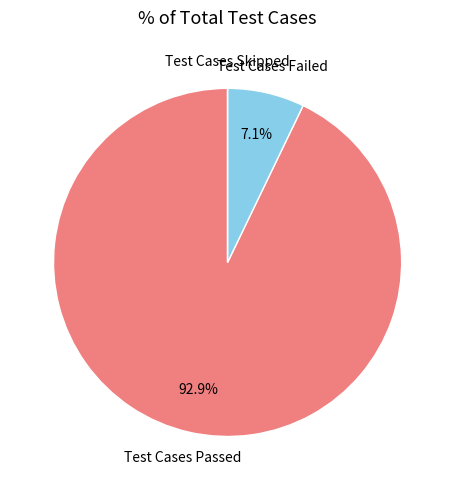

To the nearest percent, what is the combined percentage of Test Cases Passed and Test Cases Failed?

100%